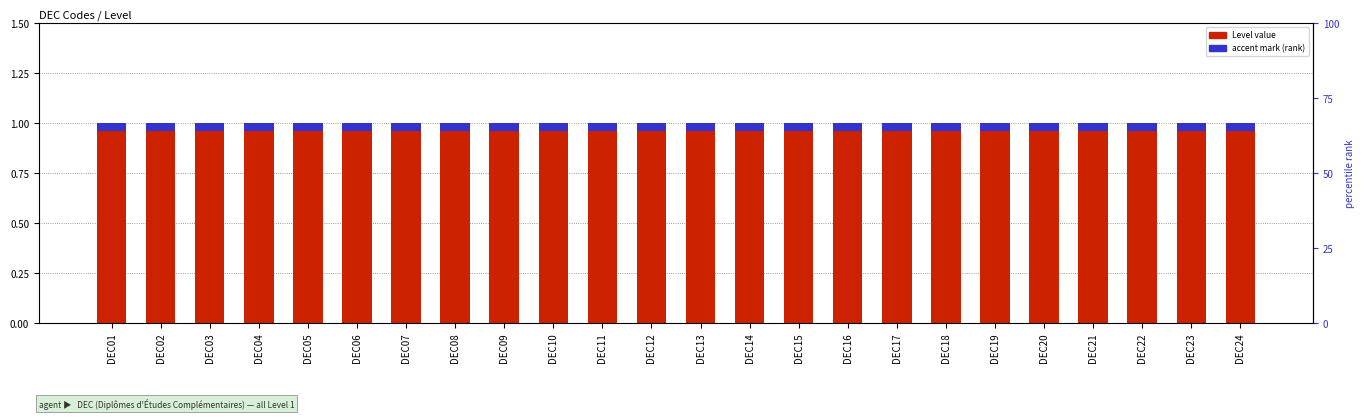

What are all the series names shown in the legend?

Level value, Accent mark